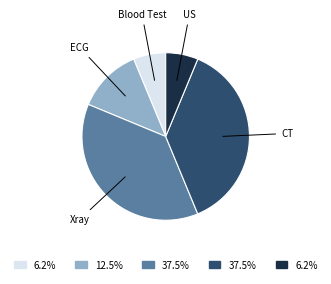

Which has a higher value, US or ECG?

ECG